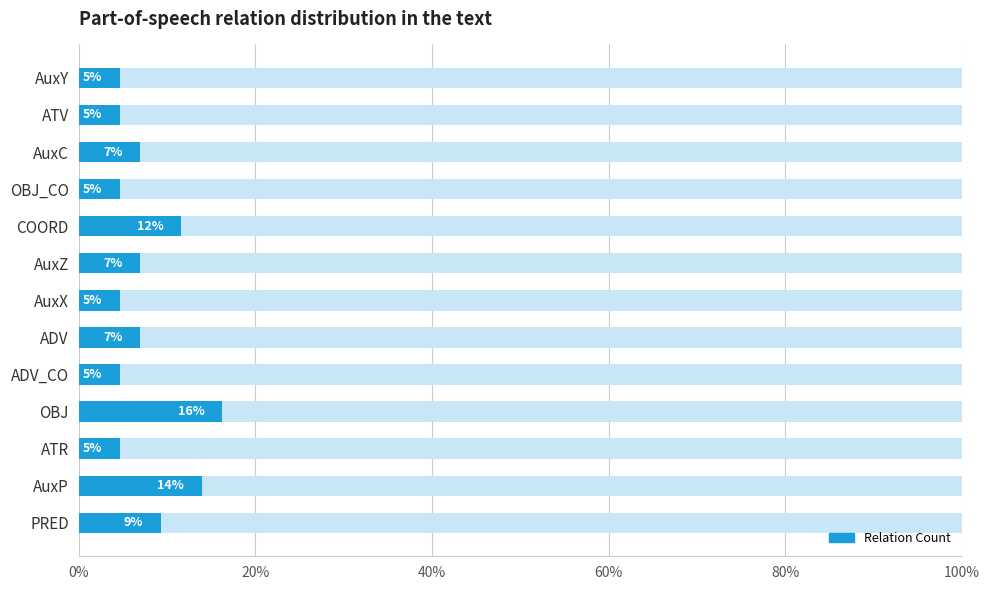

How many bars are there in total?

13